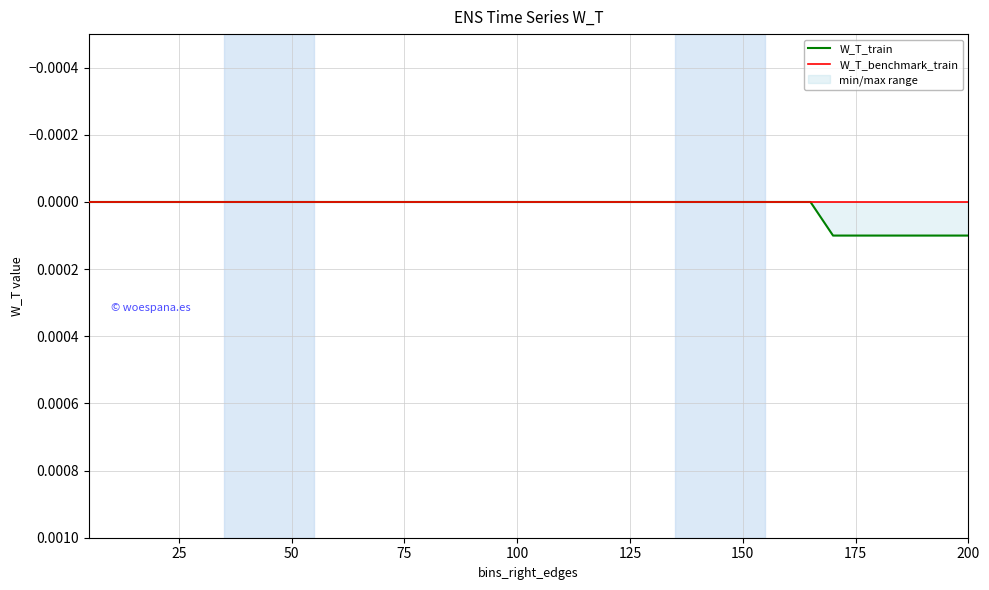

Does the chart display data point markers on the line(s)?

No